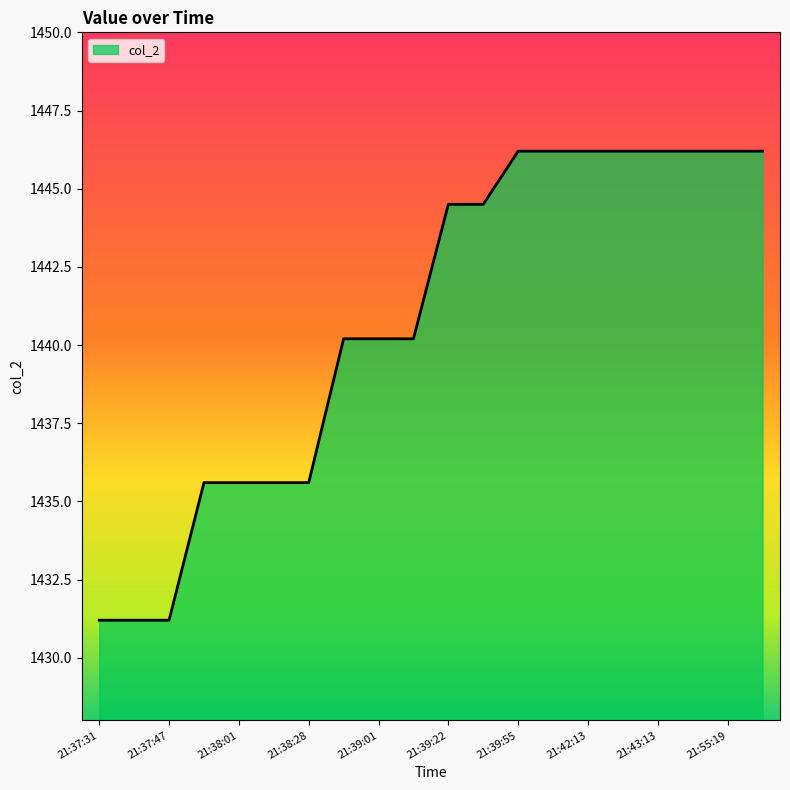

What is the minimum value shown in the chart?

1431.2